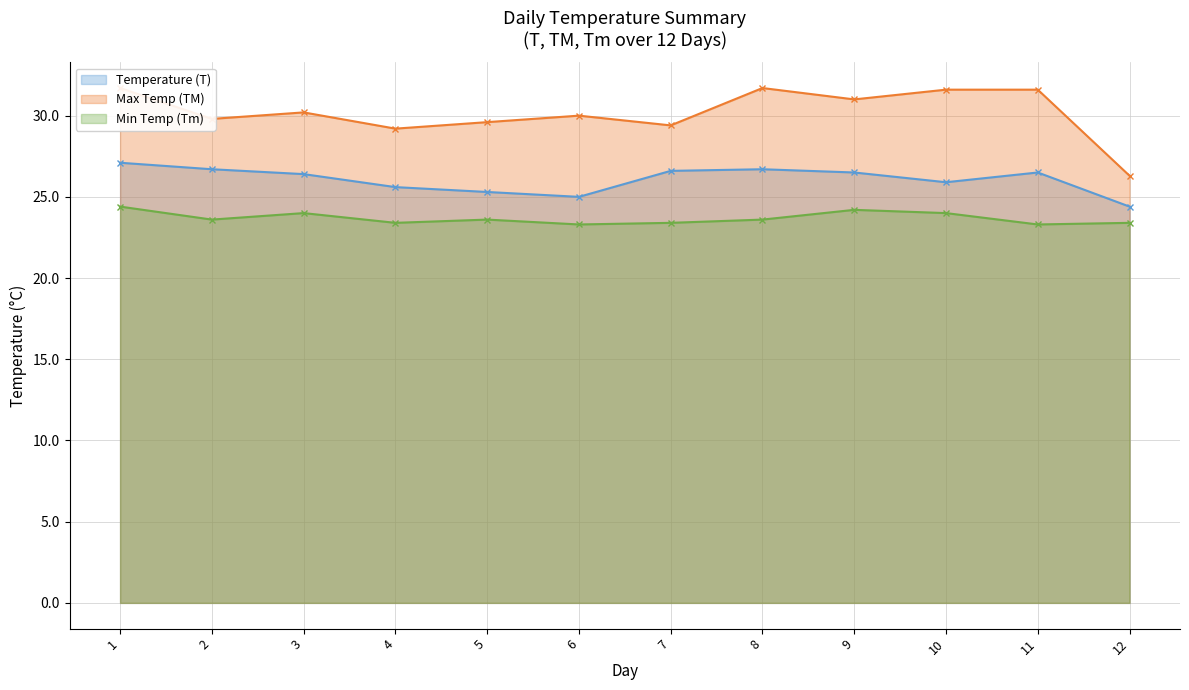

Reading left to right, transcribe all the data shown in this chart.

Temperature (T): 1=27.1	2=26.7	3=26.4	4=25.6	5=25.3	6=25.0	7=26.6	8=26.7	9=26.5	10=25.9	11=26.5	12=24.4
Max Temp (TM): 1=31.7	2=29.8	3=30.2	4=29.2	5=29.6	6=30.0	7=29.4	8=31.7	9=31.0	10=31.6	11=31.6	12=26.3
Min Temp (Tm): 1=24.4	2=23.6	3=24.0	4=23.4	5=23.6	6=23.3	7=23.4	8=23.6	9=24.2	10=24.0	11=23.3	12=23.4